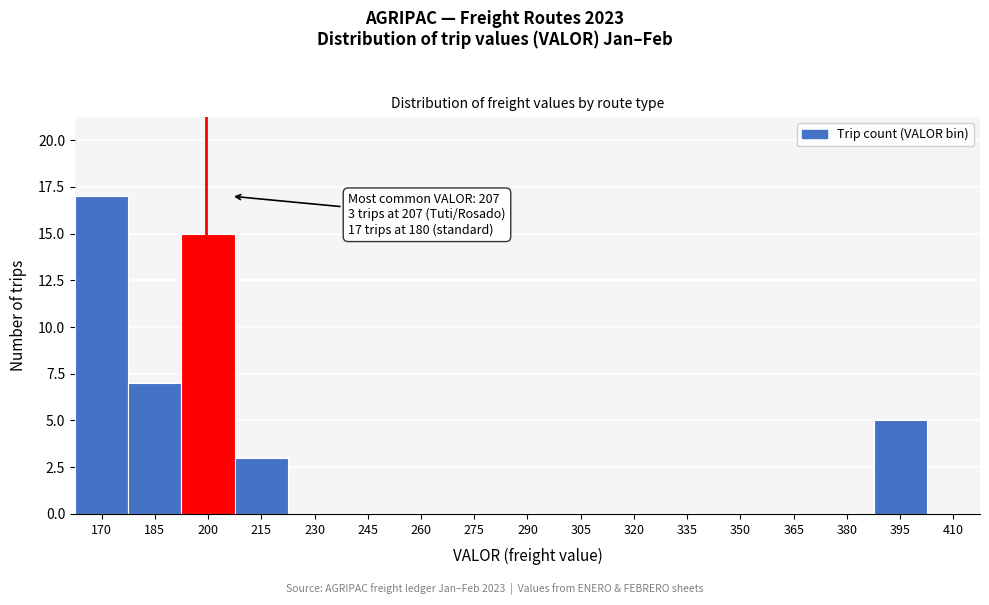

Reading left to right, transcribe all the data shown in this chart.

170=17	185=7	200=15	215=3	230=0	245=0	260=0	275=0	290=0	305=0	320=0	335=0	350=0	365=0	380=0	395=5	410=0